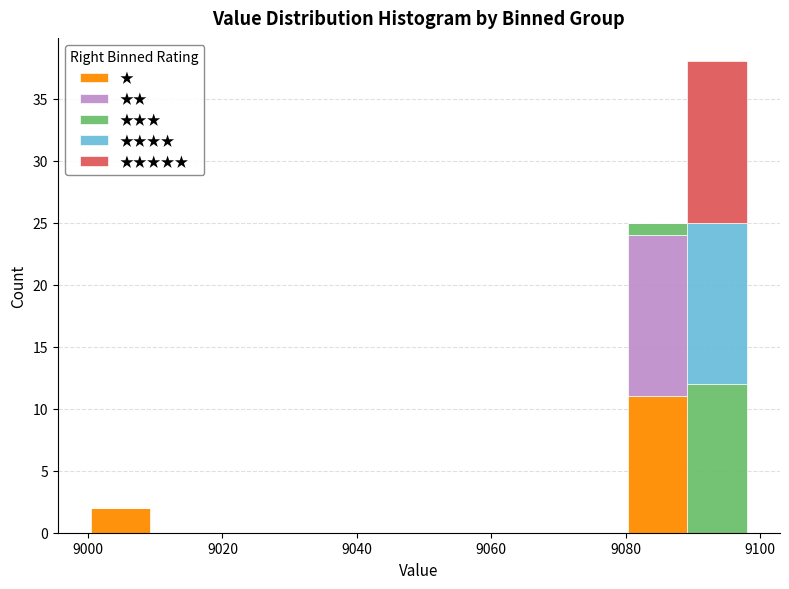

Reading left to right, transcribe this chart: for each stacked bar, give the range it covers on the x-axis and its total height. Neither the bar edges nor the heights are printed on the chart, so give them approximately, as read against the axes.

9000 to 9010: 2
9010 to 9018: 0
9018 to 9028: 0
9028 to 9036: 0
9036 to 9044: 0
9044 to 9054: 0
9054 to 9062: 0
9062 to 9072: 0
9072 to 9080: 0
9080 to 9090: 25
9090 to 9098: 38